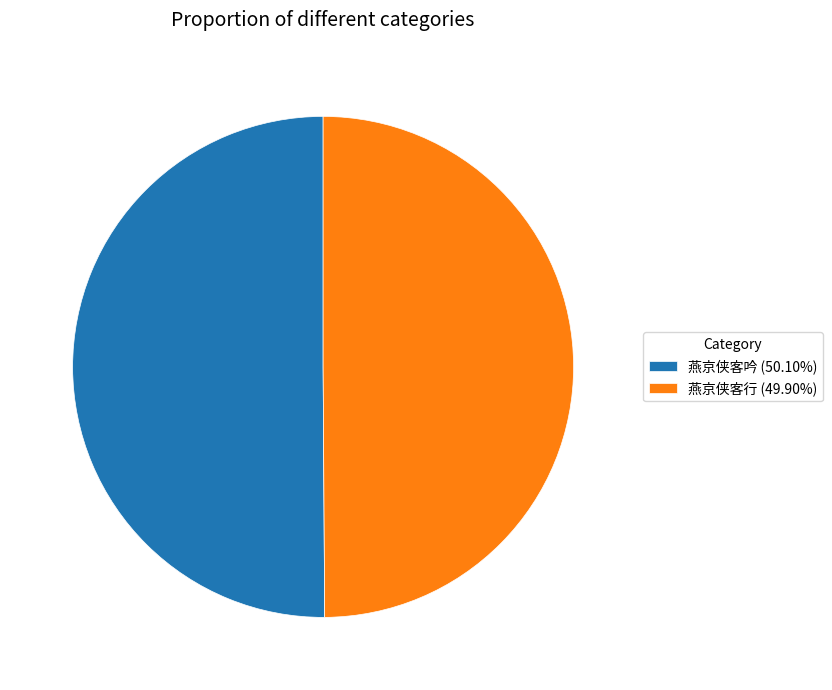

Combined, do 燕京侠客吟 (50.10%) and 燕京侠客行 (49.90%) account for over 50%?

Yes